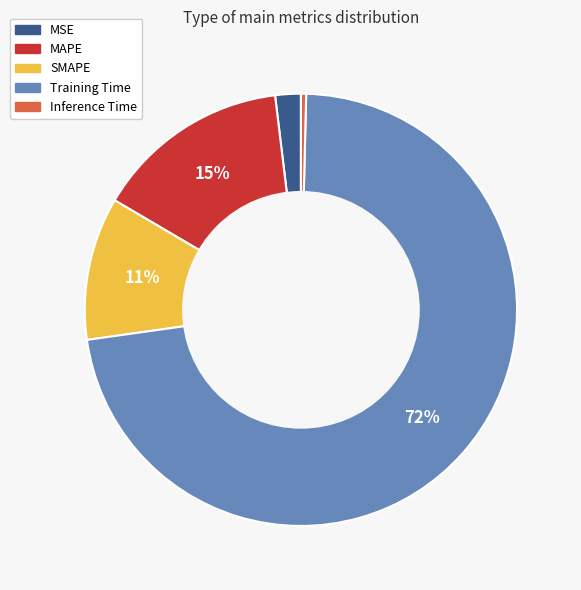

Which category has the biggest portion of the pie?

Training Time